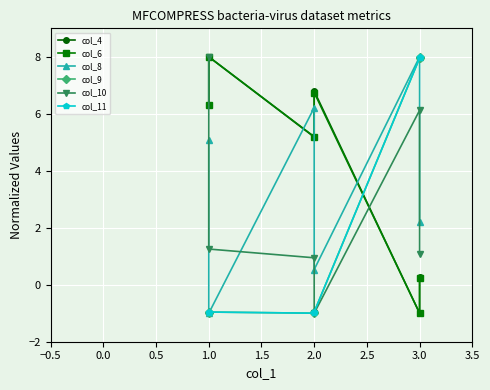

Which series has the largest range (max minus min)?

col_4